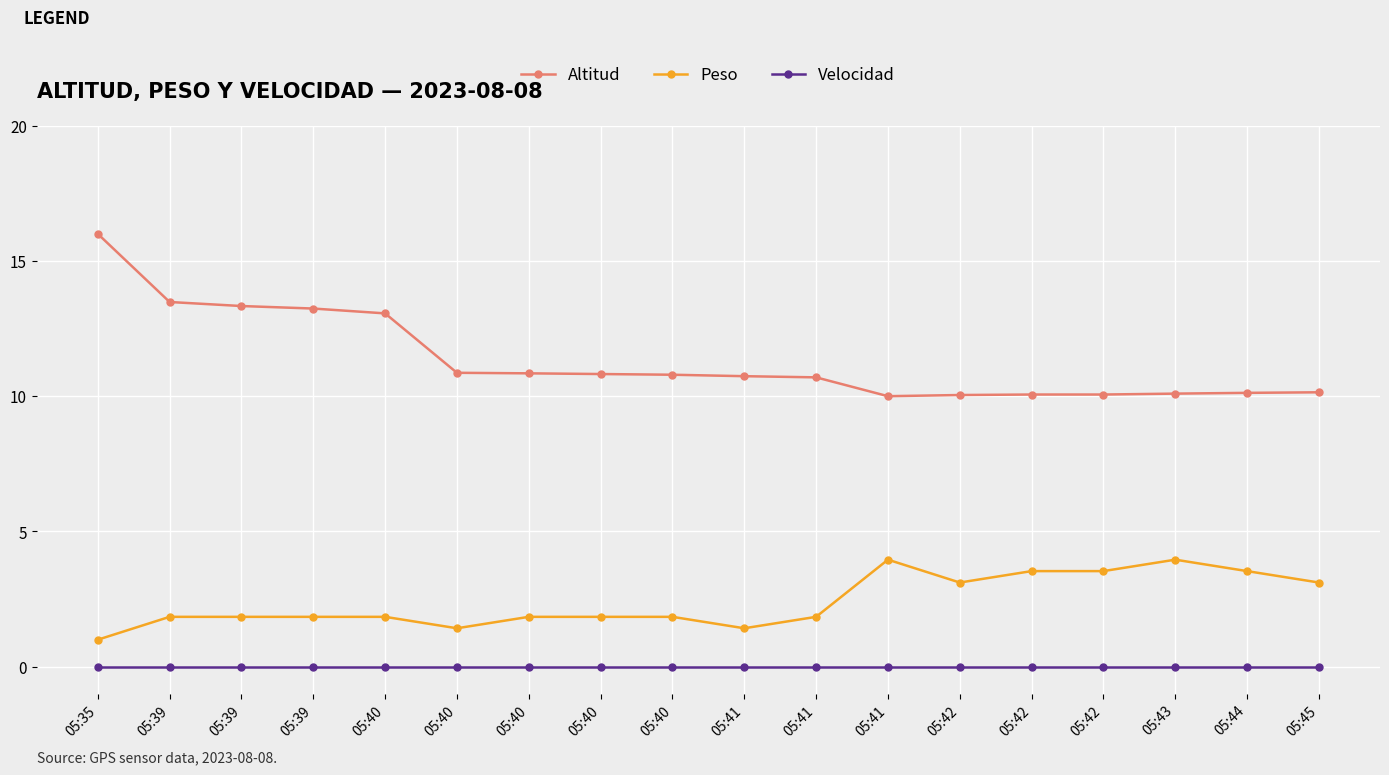

Reading right to left, what are all the values shown in this chart?

Altitud: 05:45=10.1	05:44=10.1	05:43=10.1	05:42=10.1	05:42=10.1	05:42=10.0	05:41=10.0	05:41=10.7	05:41=10.7	05:40=10.8	05:40=10.8	05:40=10.8	05:40=10.9	05:40=13.1	05:39=13.2	05:39=13.3	05:39=13.5	05:35=16.0
Peso: 05:45=3.1	05:44=3.5	05:43=4.0	05:42=3.5	05:42=3.5	05:42=3.1	05:41=4.0	05:41=1.8	05:41=1.4	05:40=1.8	05:40=1.8	05:40=1.8	05:40=1.4	05:40=1.8	05:39=1.8	05:39=1.8	05:39=1.8	05:35=1.0
Velocidad: 05:45=0.0	05:44=0.0	05:43=0.0	05:42=0.0	05:42=0.0	05:42=0.0	05:41=0.0	05:41=0.0	05:41=0.0	05:40=0.0	05:40=0.0	05:40=0.0	05:40=0.0	05:40=0.0	05:39=0.0	05:39=0.0	05:39=0.0	05:35=0.0